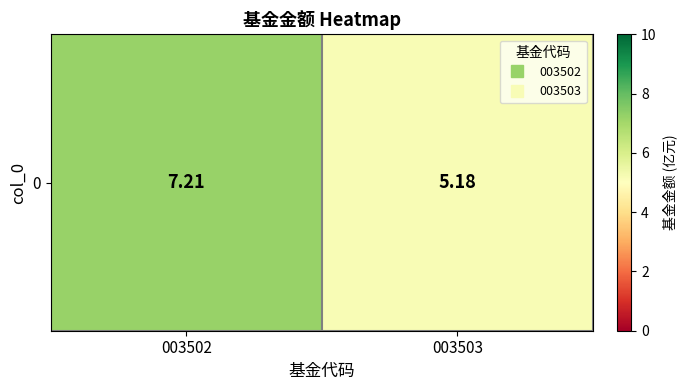

What is the average value?

6.2